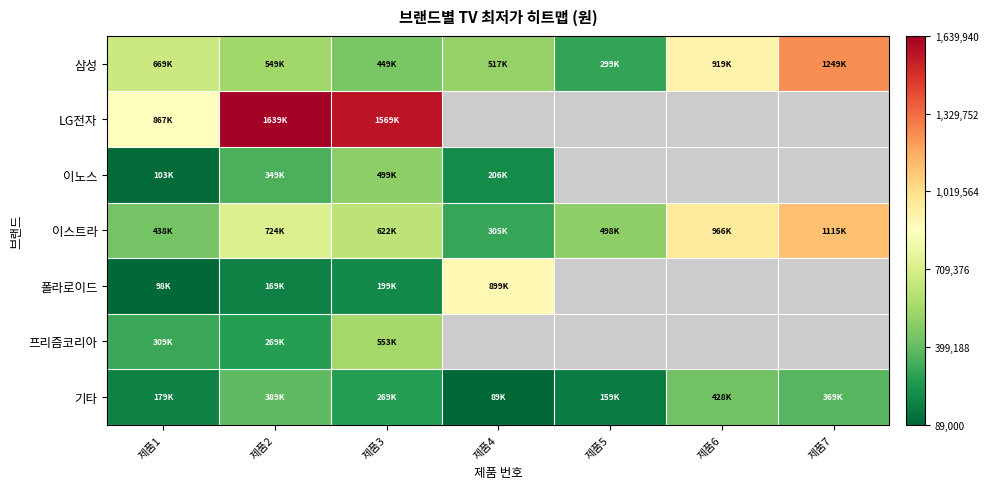

What is the approximate value of 삼성 at 제품1?

669000.0